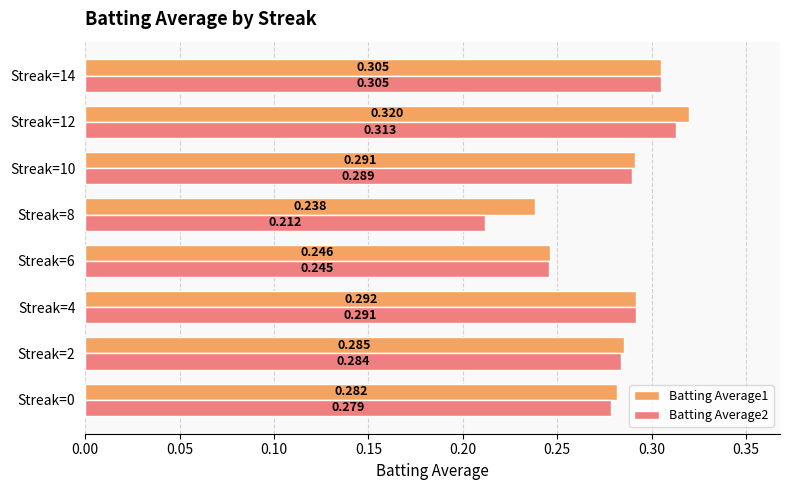

Is the value of Batting Average2 at Streak=12 greater than the value of Batting Average1 at Streak=2?

Yes